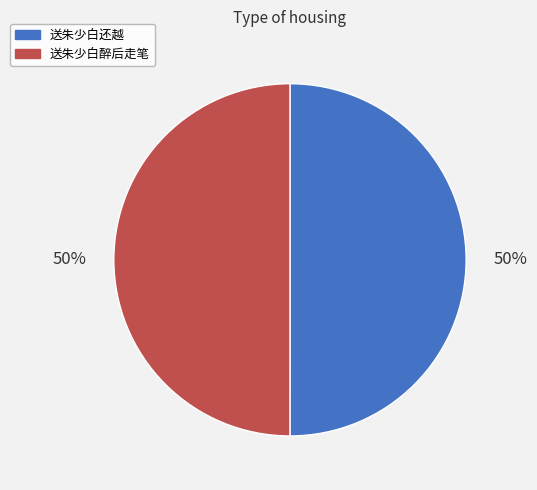

Is it true that 送朱少白还越 is 59% of the pie?

False